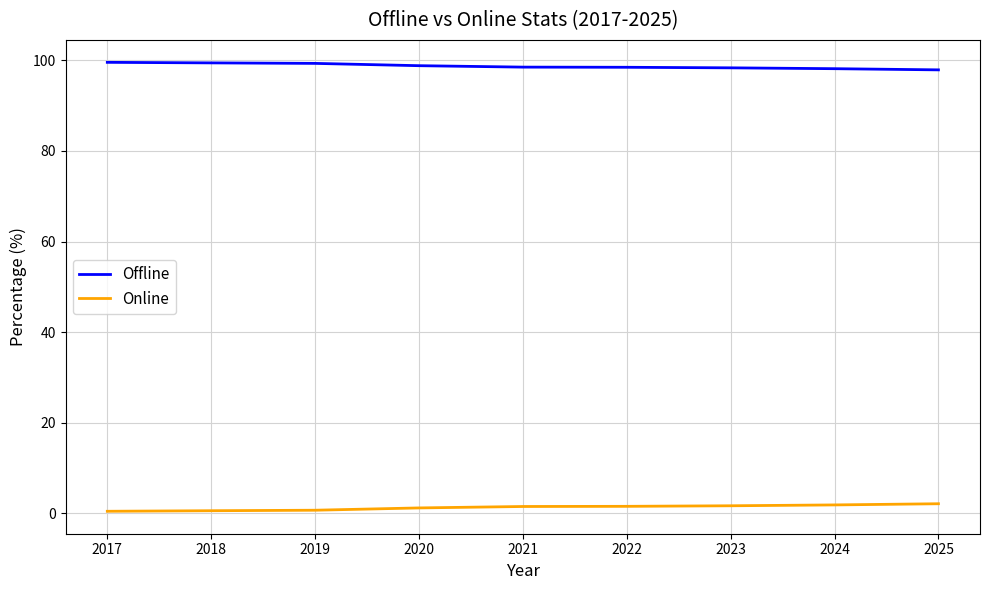

True or false: Offline and Online cross at least once.

False